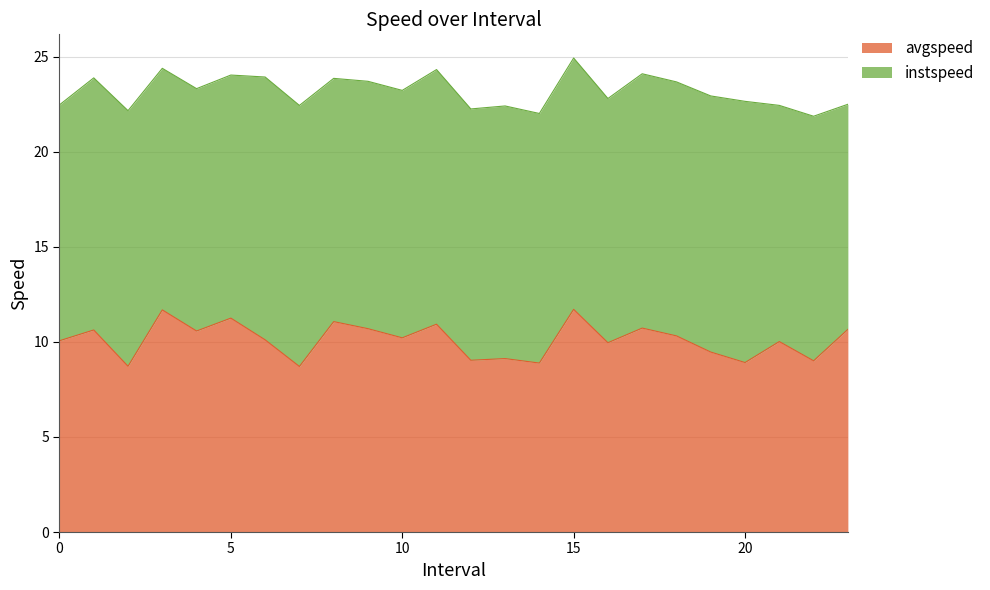

What is the sum of all values?

242.5